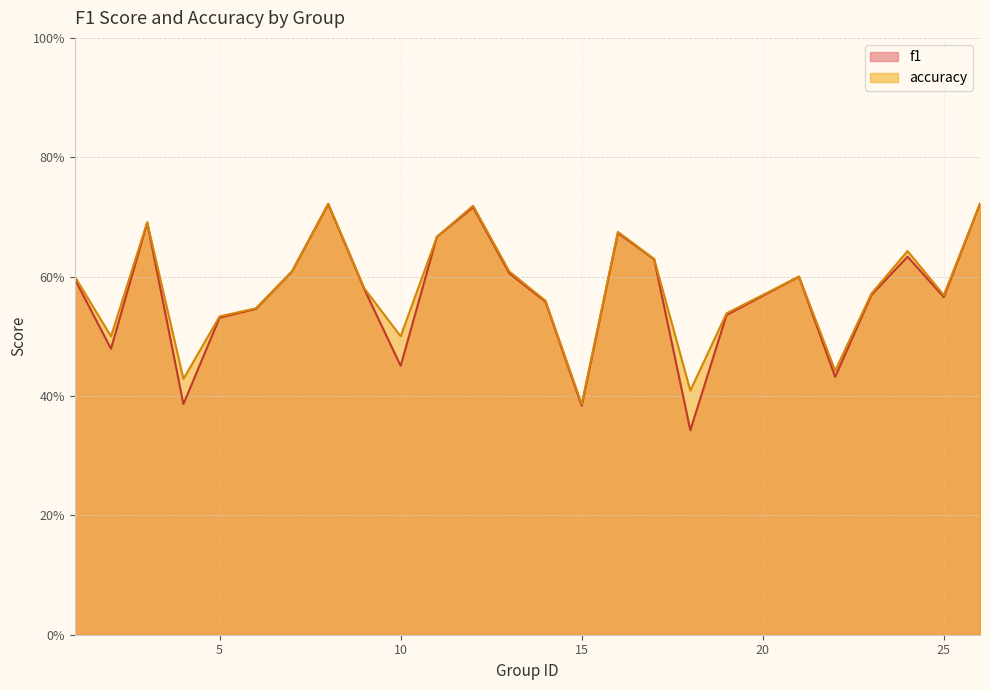

At which category does the chart reach its peak across all series?

26